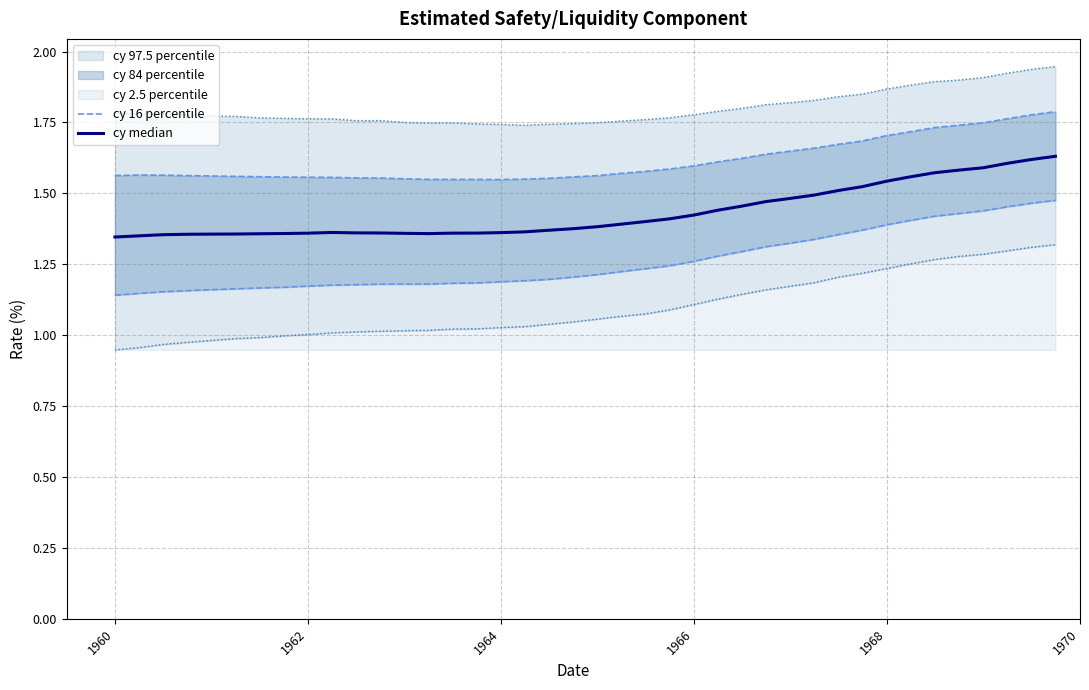

At how many categories does at least one series exceed 1?

40